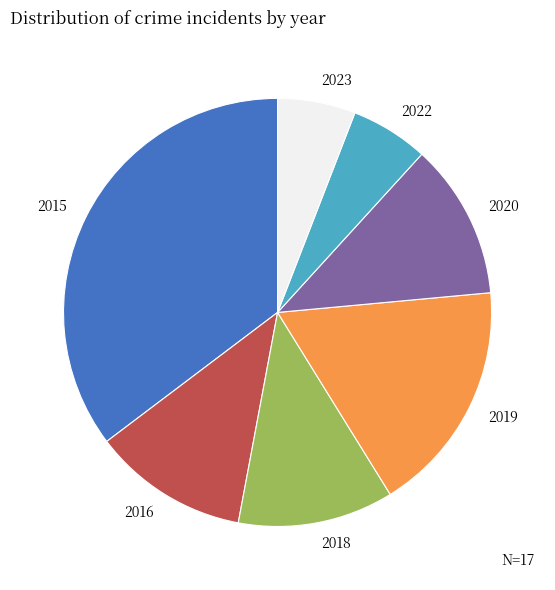

Count the number of slices in the pie.

7